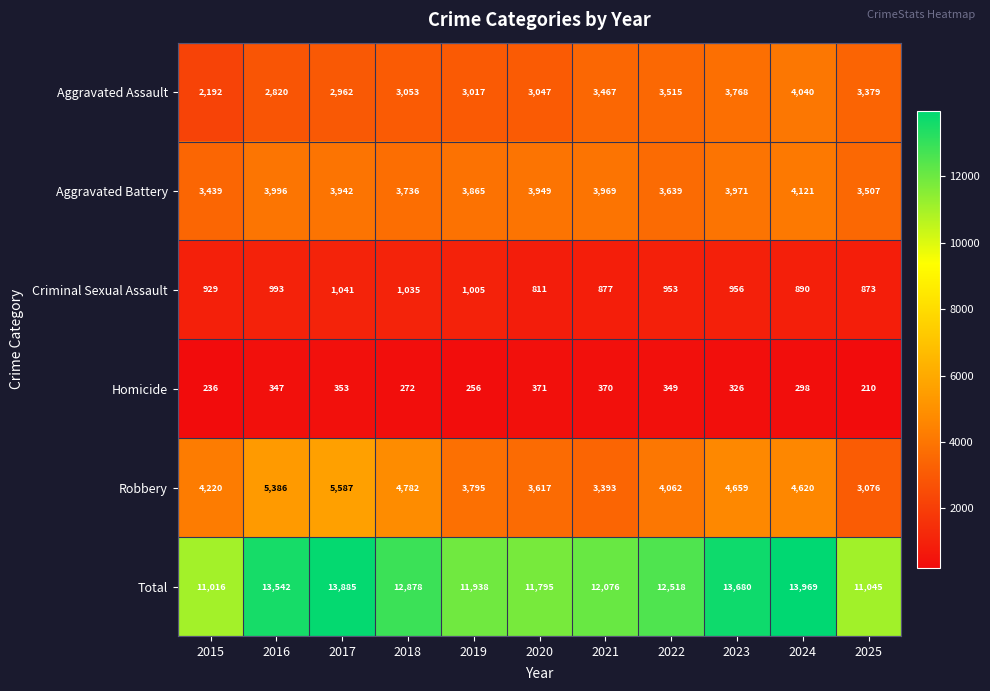

At which category is the sum across all series the highest?

2024